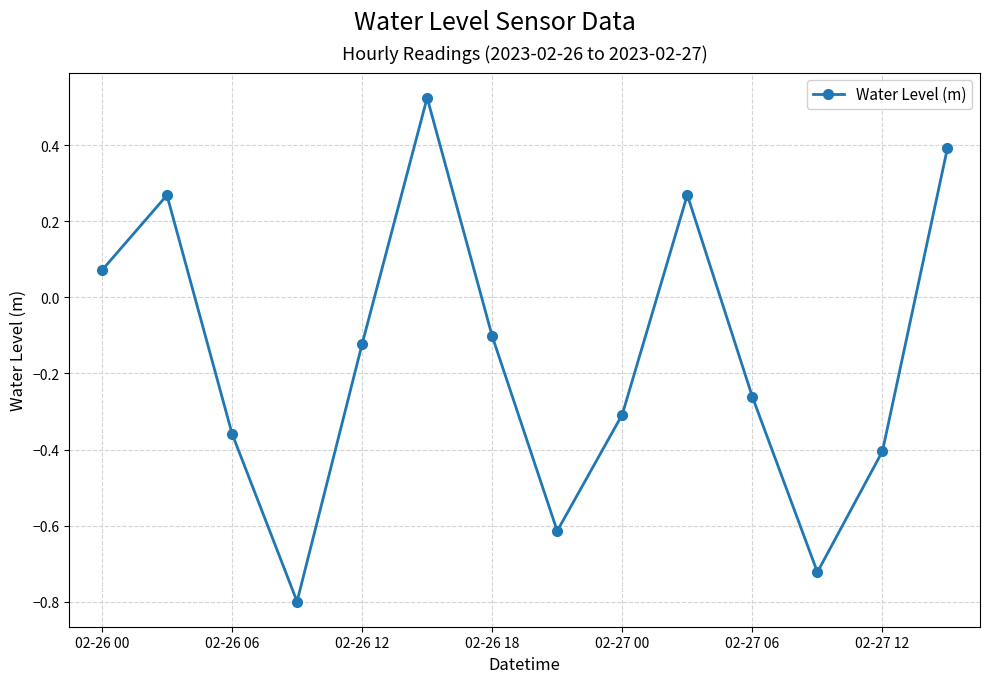

What is the value of the 14th point from the left?

0.4